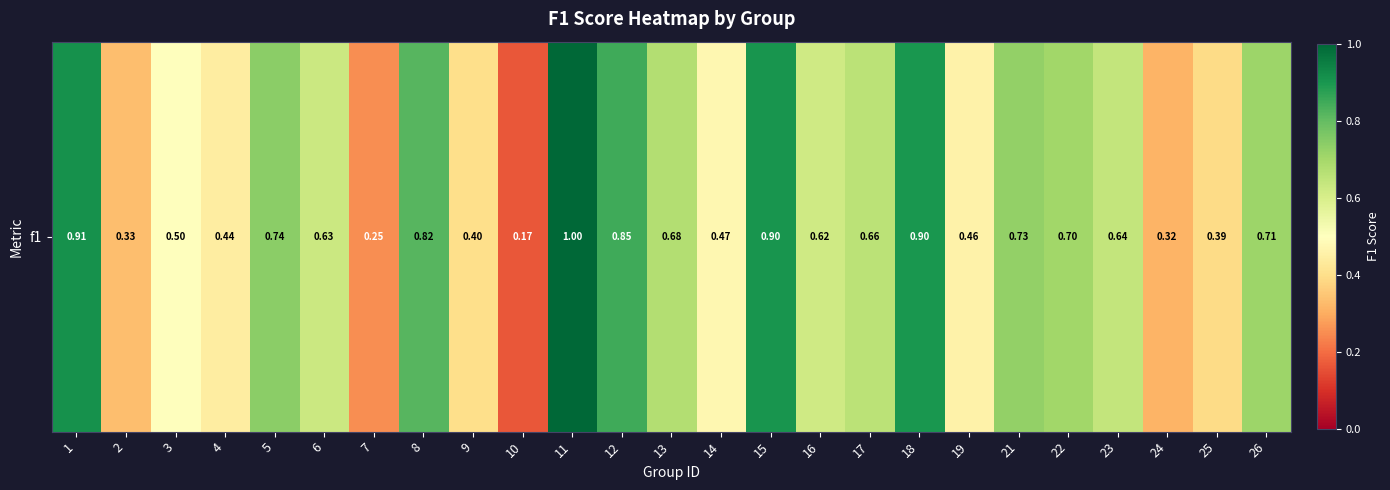

Rank the categories by value from highest to lowest.

11, 1, 15, 18, 12, 8, 5, 21, 26, 22, 13, 17, 23, 6, 16, 3, 14, 19, 4, 9, 25, 2, 24, 7, 10